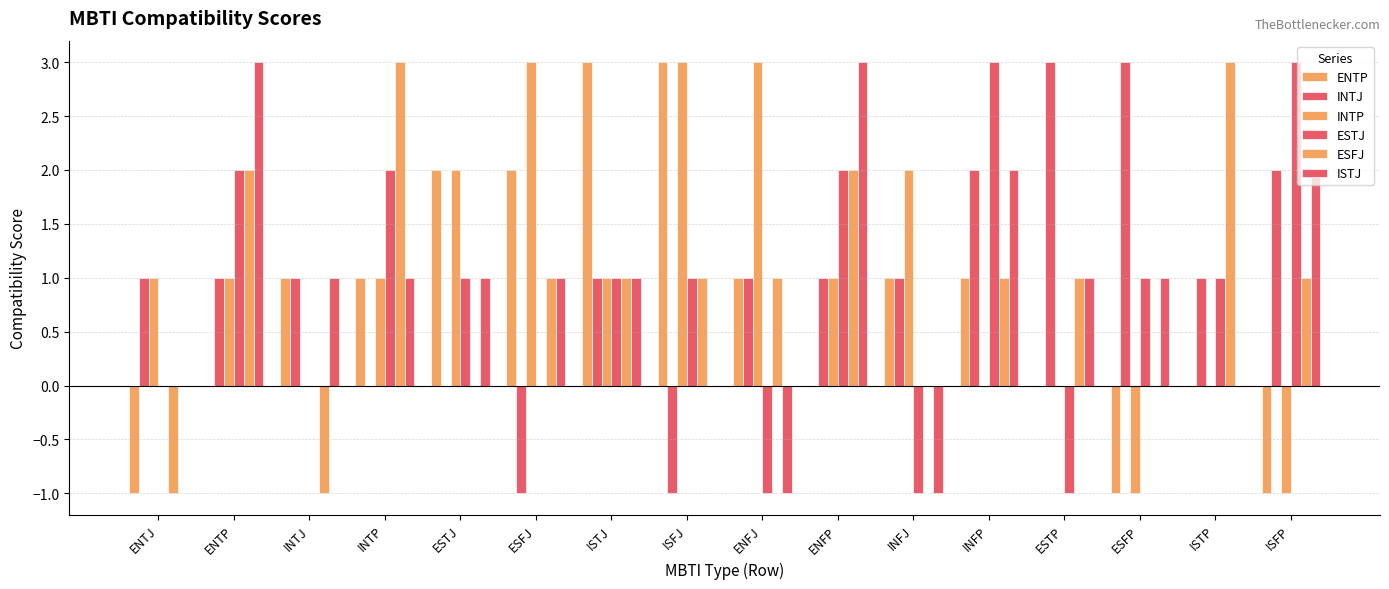

The INTJ series shows 1 at INTJ. True or false?

True